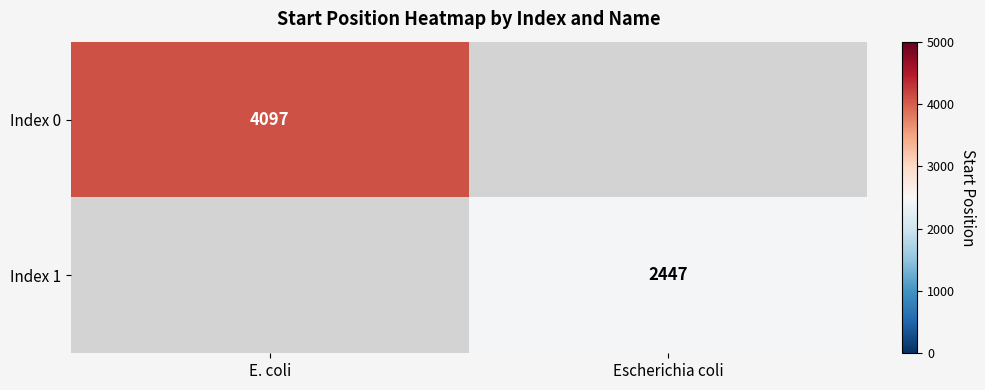

At how many categories does at least one series exceed 2583?

1